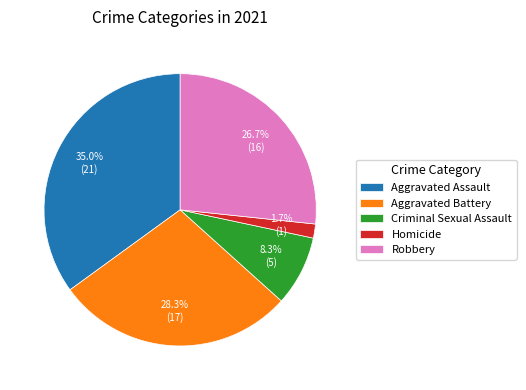

To the nearest percent, what is the average slice percentage?

20%